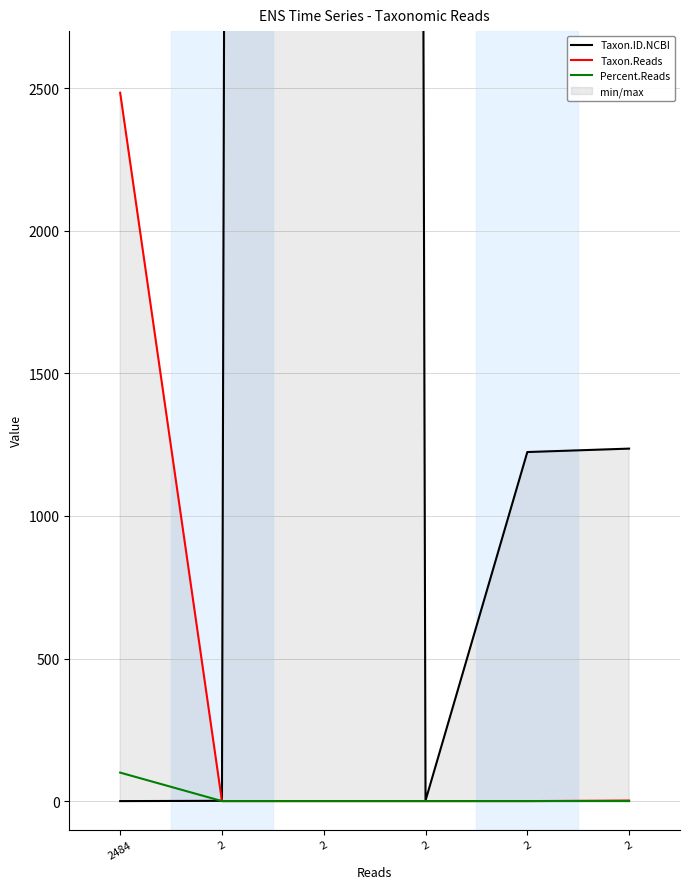

What is the minimum value for Percent.Reads?

0.1